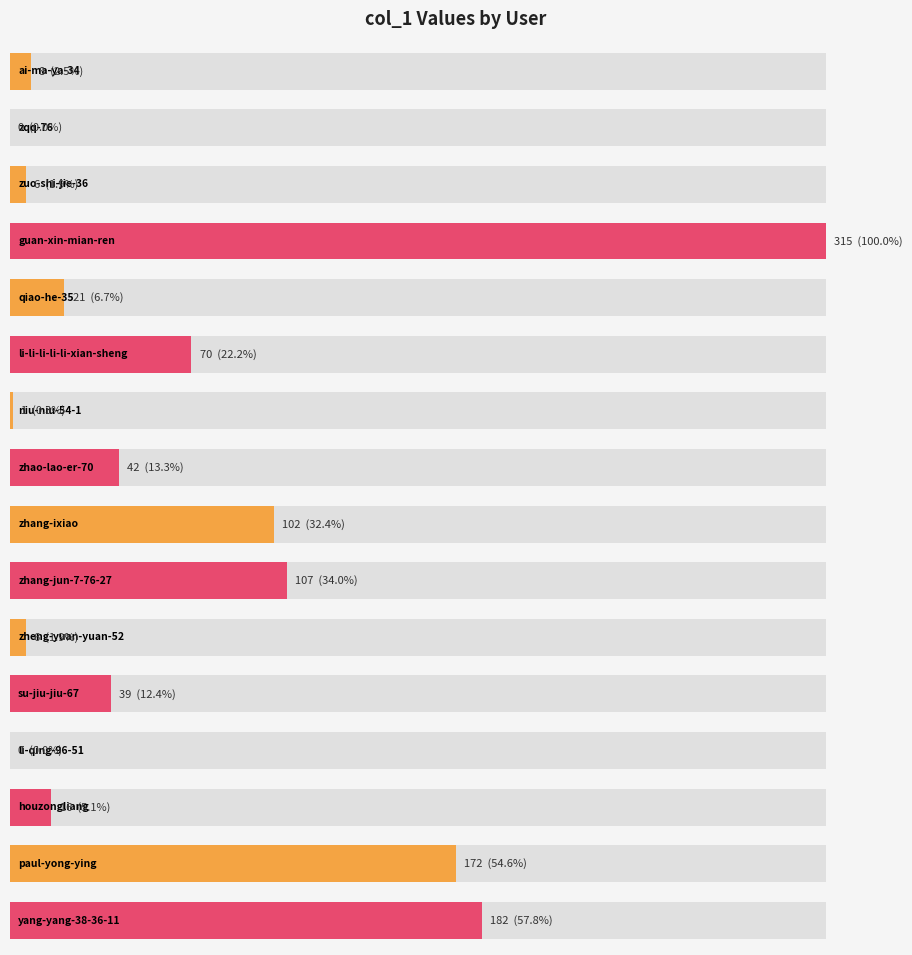

How many bars are there in total?

16